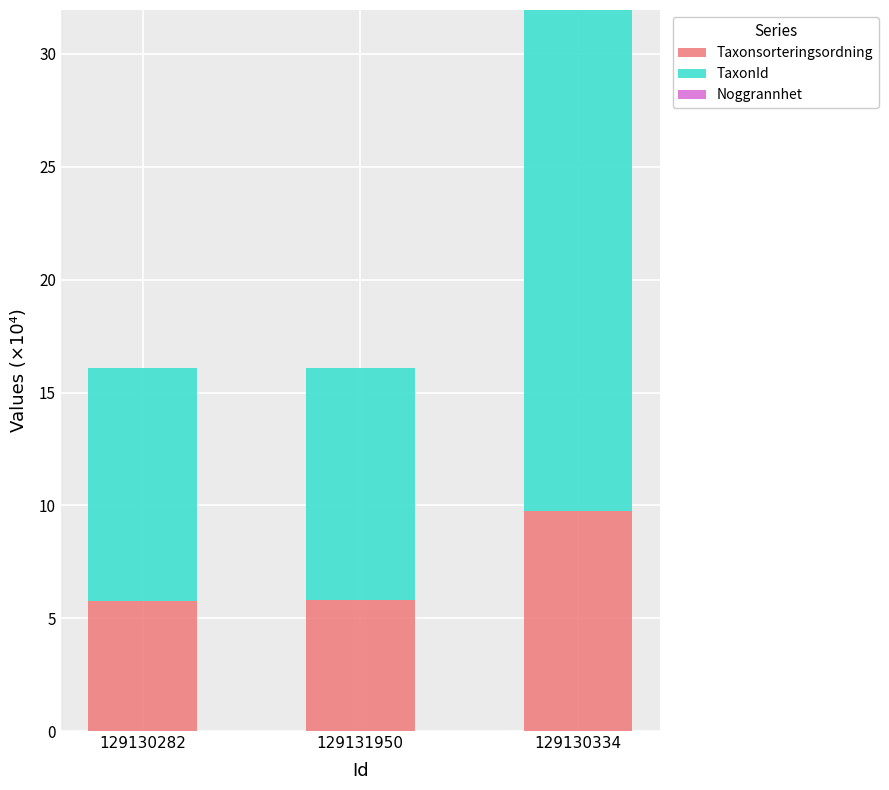

What is the maximum value for Taxonsorteringsordning?

9.8